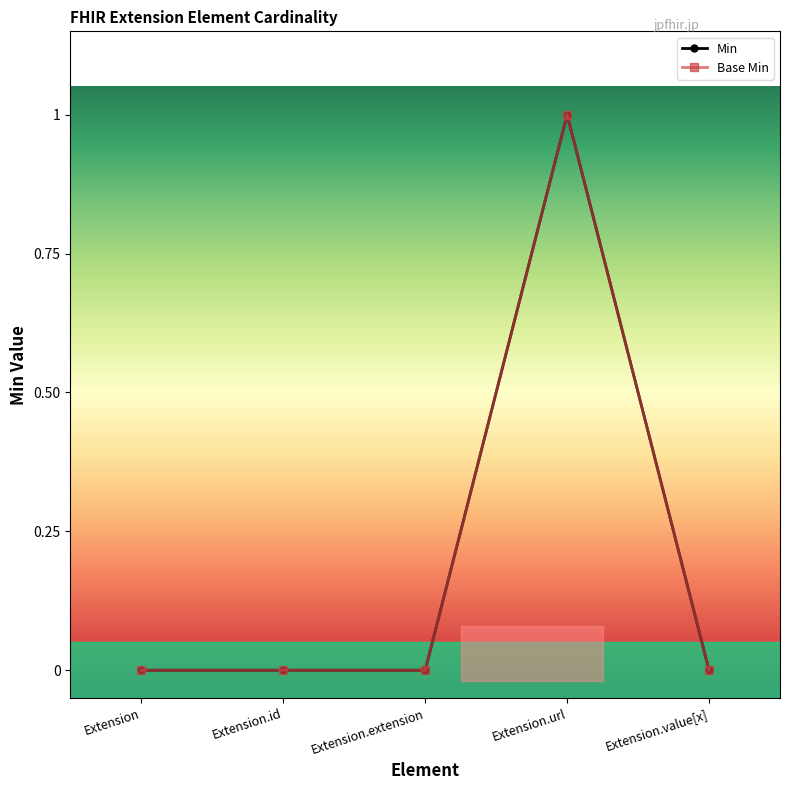

In Min, how many points are higher than both neighbors (excluding endpoints)?

1